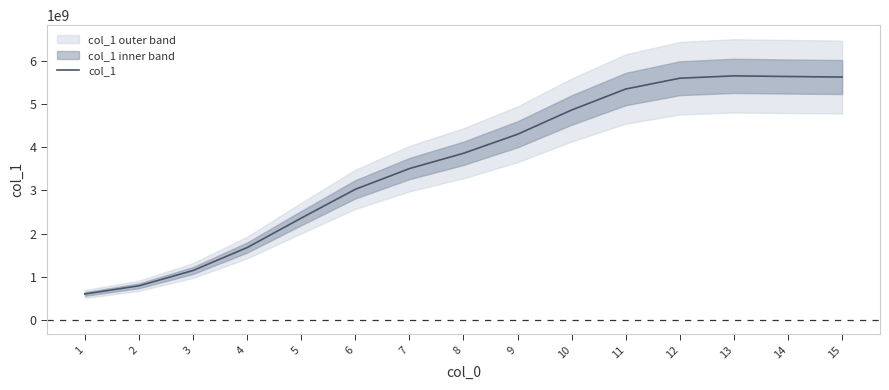

Count the number of categories in the chart.

15